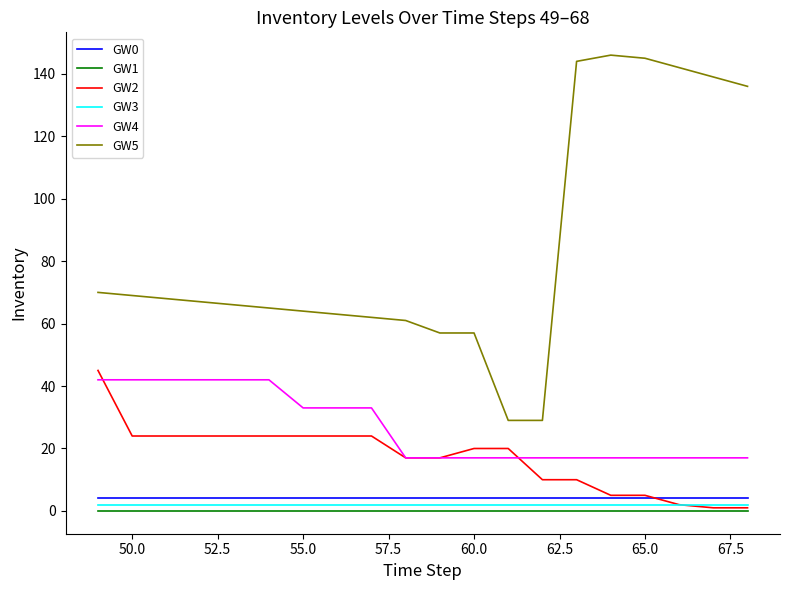

At how many categories does at least one series exceed 123?

6